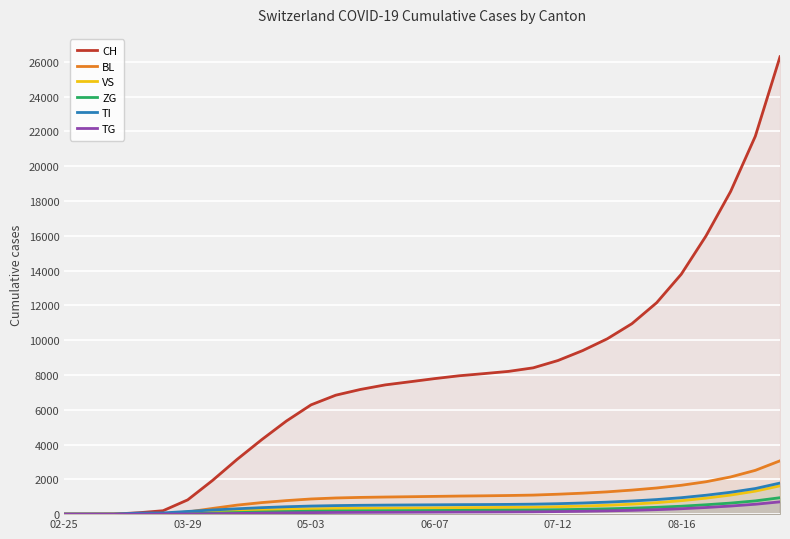

What are all the series names shown in the legend?

CH, BL, VS, ZG, TI, TG